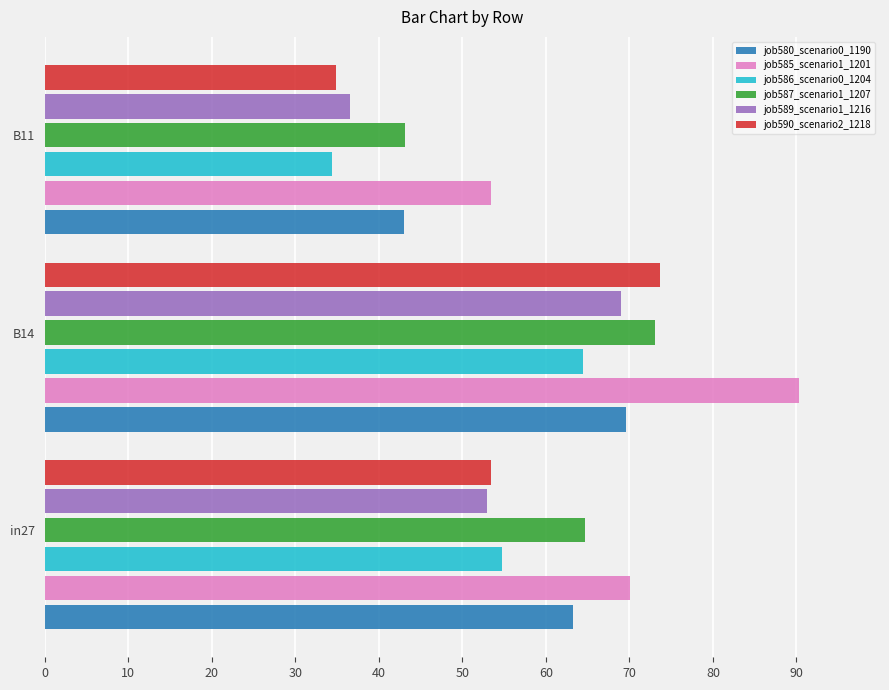

What is the minimum value shown in the chart?

34.4